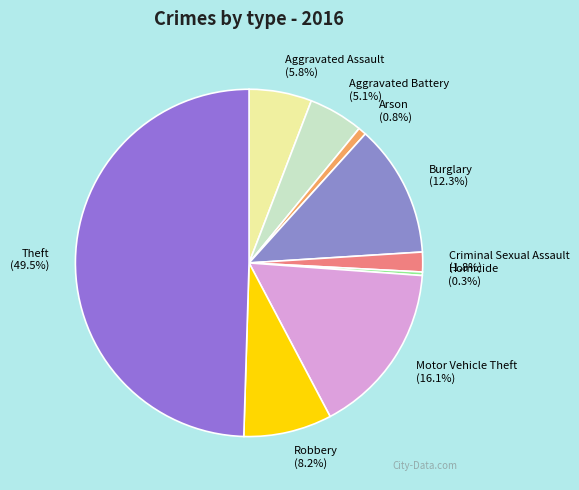

What is the largest slice in the pie chart?

Theft